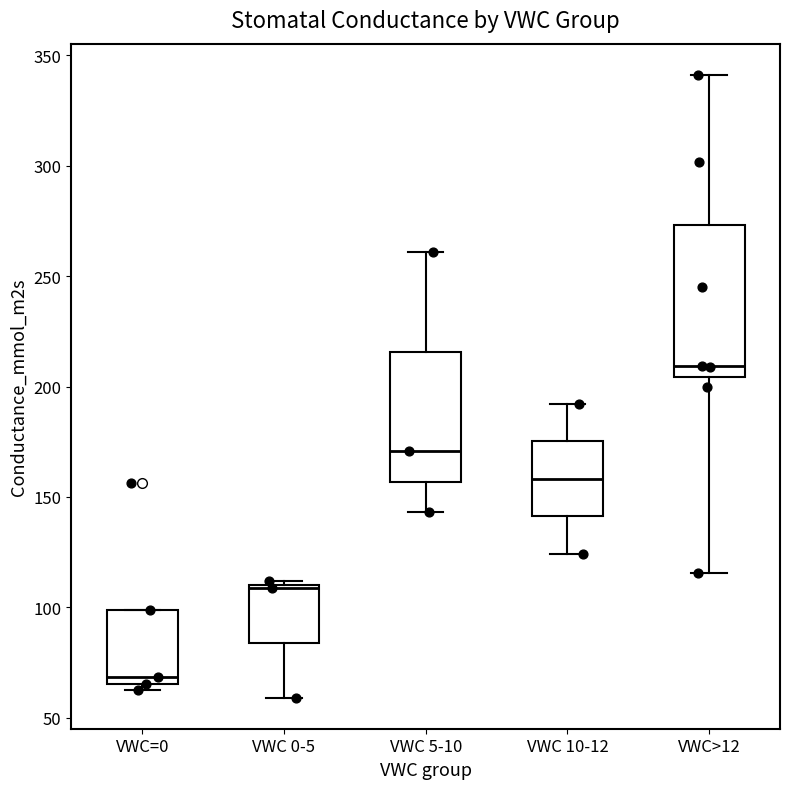

Which box is the tallest, from its lower edge to its upper edge?

VWC>12